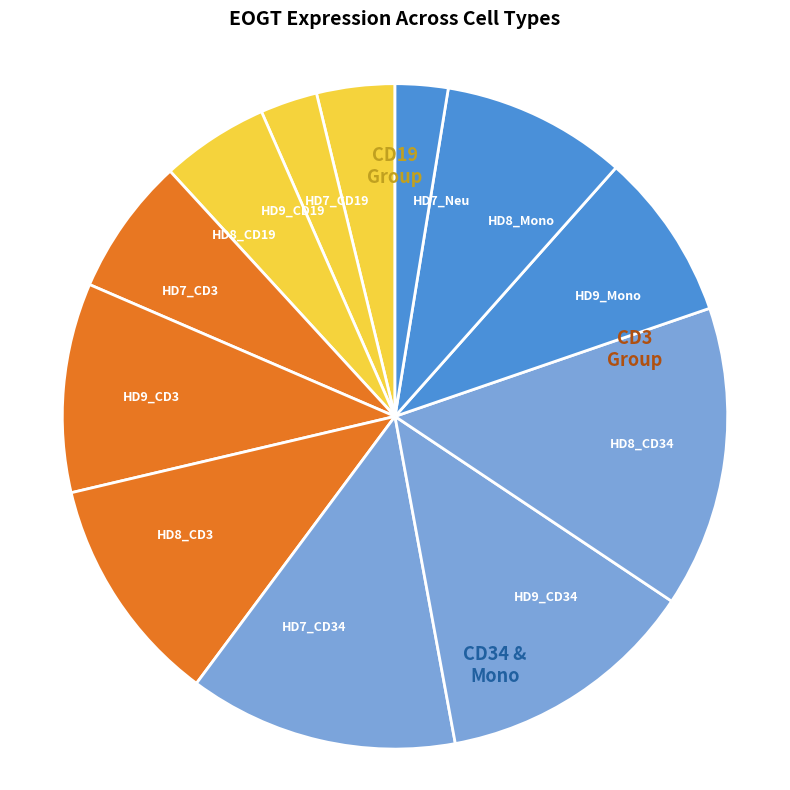

Is the sum of HD8_CD34 and HD8_Mono greater than half?

No